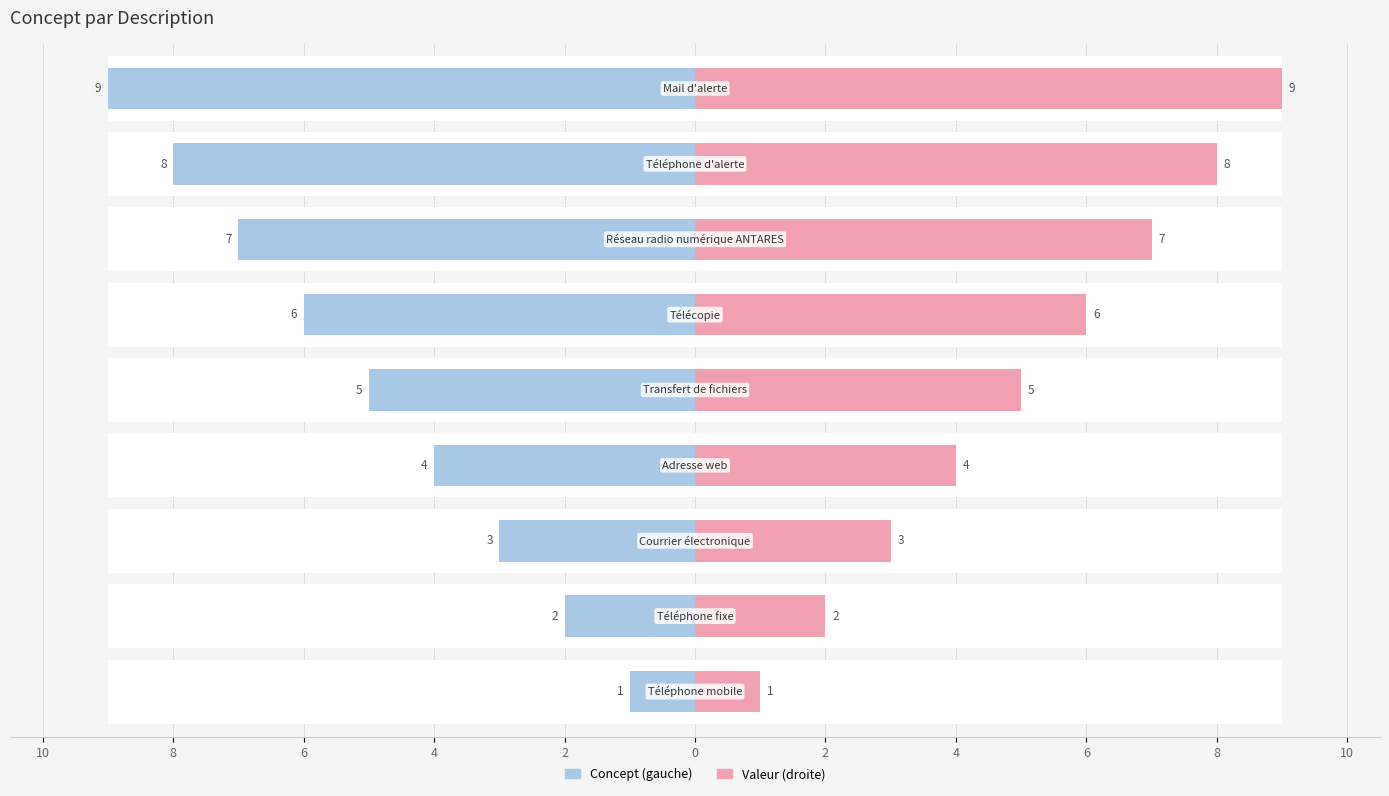

What is the average value of the Concept series?

-5